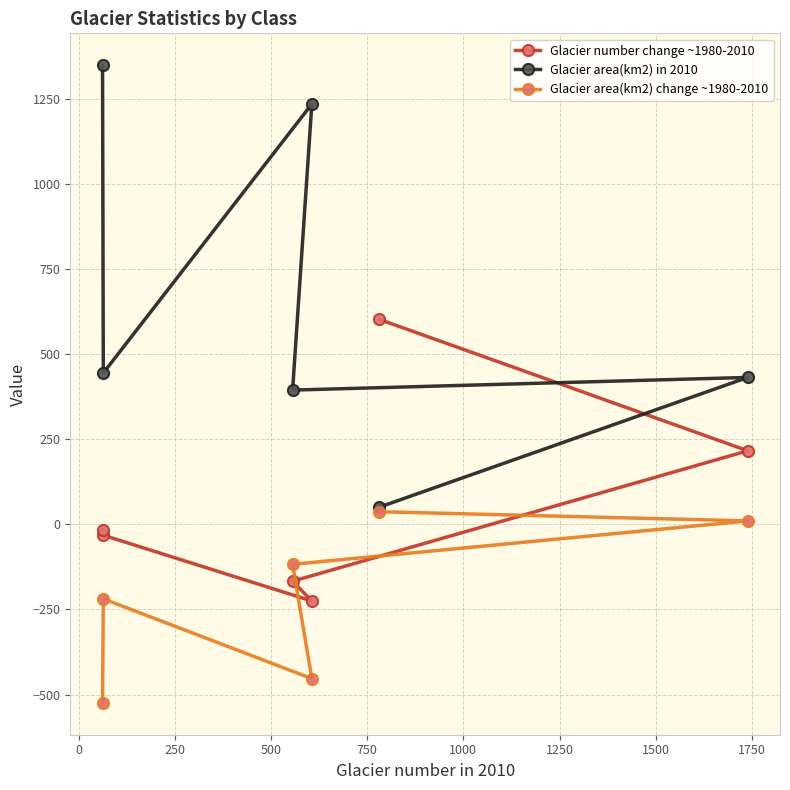

How many lines are shown in the chart?

3